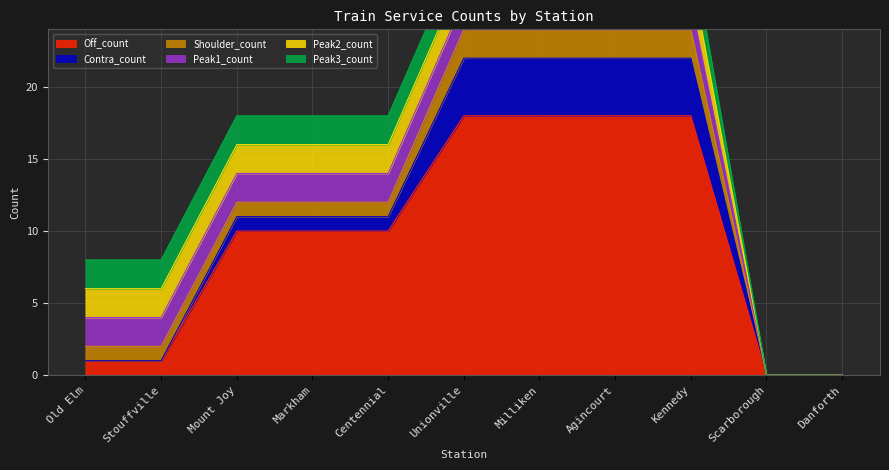

After their last crossing, which series has the higher values: Peak3_count or Contra_count?

Contra_count